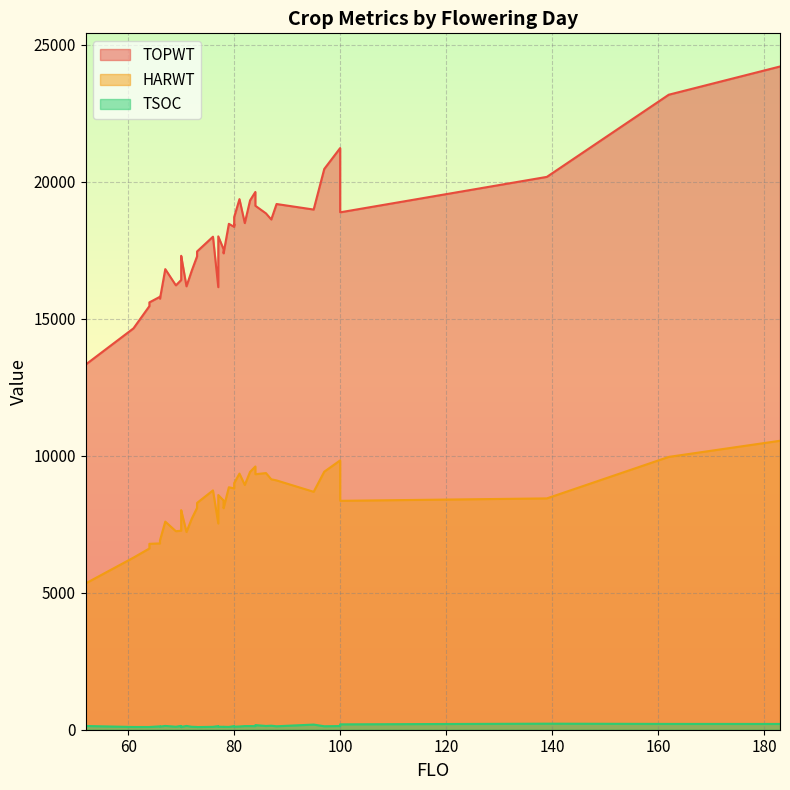

Reading left to right, what are all the values shown in this chart?

TOPWT: 13328	14646	15457	15593	15799	15729	16807	16215	16410	17047	17293	16180	16753	17274	17452	17990	16149	18003	17531	17383	18460	18349	18450	18408	18706	19361	18487	19316	19623	19119	18841	18619	19183	18981	20462	21225	18880	20173	23171	24201
HARWT: 5342	6280	6613	6784	6798	6910	7594	7243	7262	7855	8012	7214	7703	8096	8277	8733	7525	8564	8365	8083	8848	8805	8833	8873	8998	9346	8931	9409	9606	9323	9365	9138	9097	8682	9416	9827	8353	8441	9955	10544
TSOC: 136	100	99	100	123	114	138	109	139	96	101	138	107	101	97	106	130	110	106	107	102	133	132	132	110	119	133	133	131	168	136	147	126	188	127	134	196	221	212	211